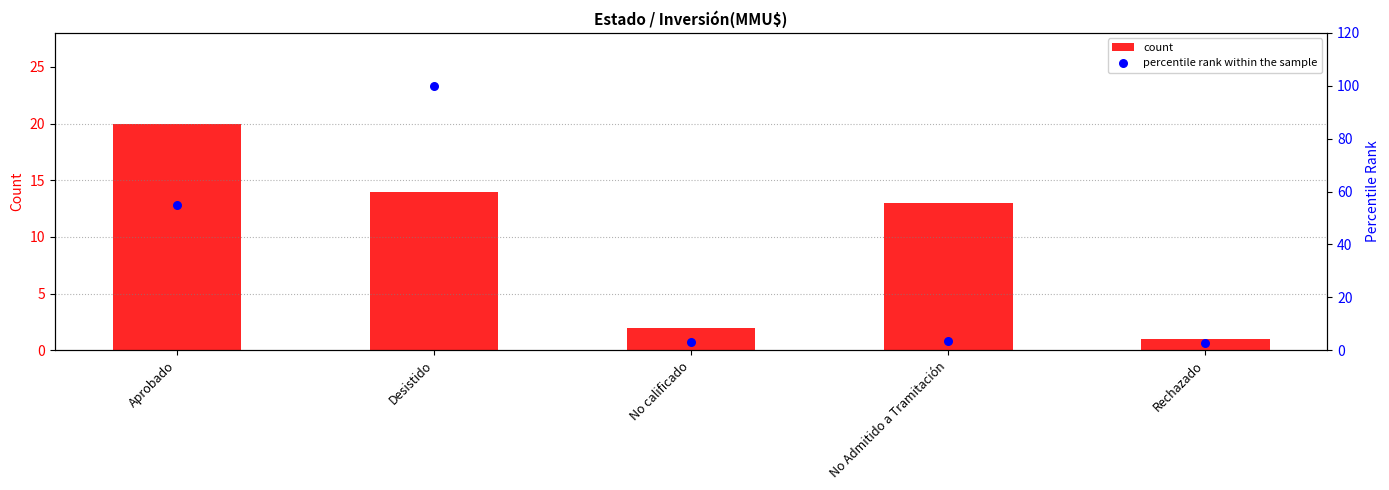

At which category is the sum across all series the highest?

Desistido